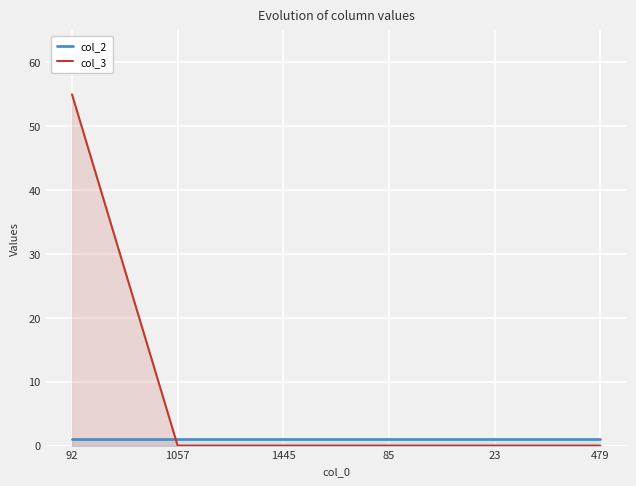

Which has a higher value, 23 or 479?

23